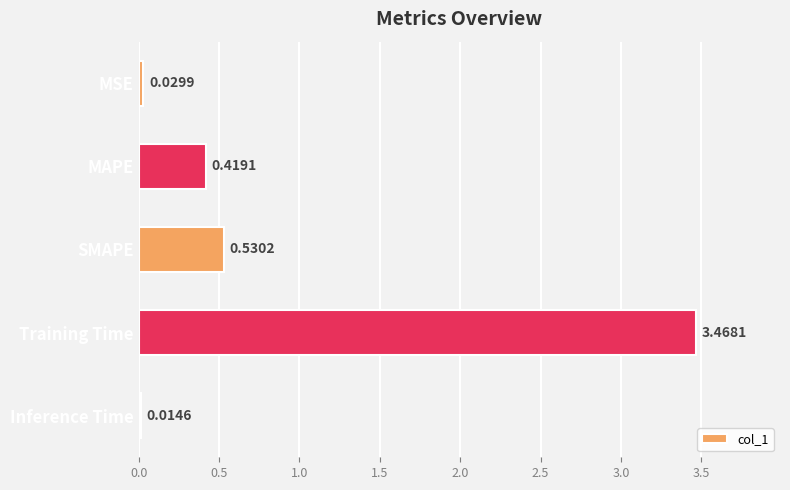

Which category has the lowest value across all series?

Inference Time